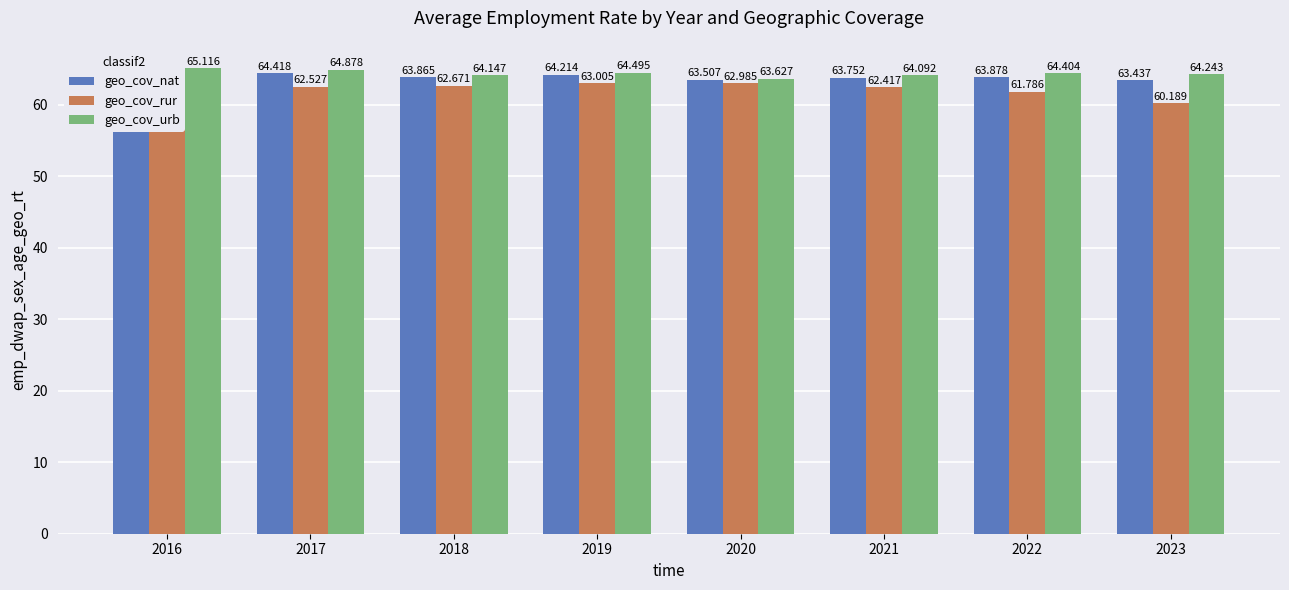

Rank the series by their average value, from lowest to highest.

geo_cov_rur, geo_cov_nat, geo_cov_urb